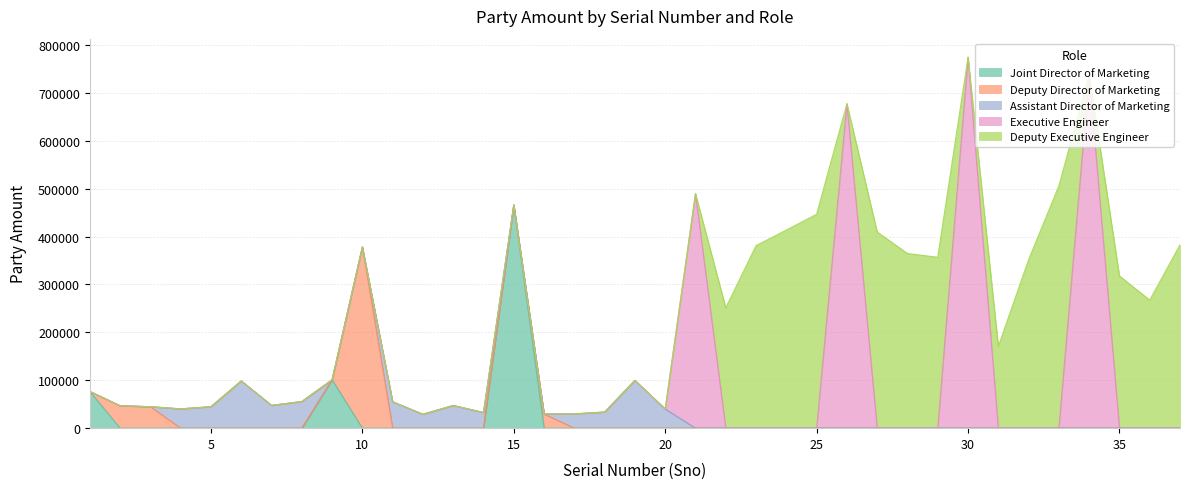

True or false: Joint Director of Marketing and Deputy Executive Engineer cross at least once.

False